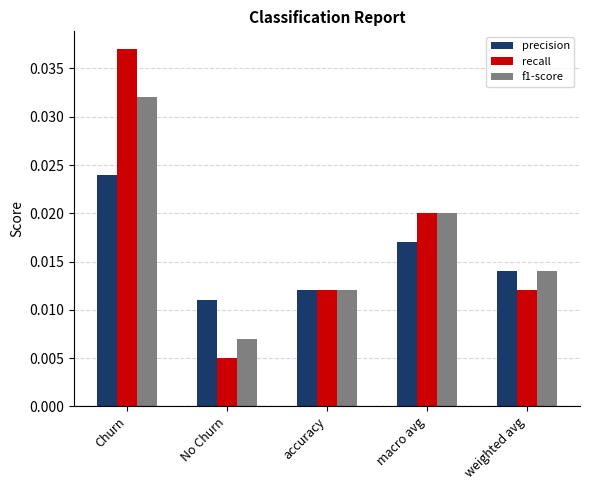

Is the value of f1-score at No Churn greater than the value of precision at weighted avg?

No